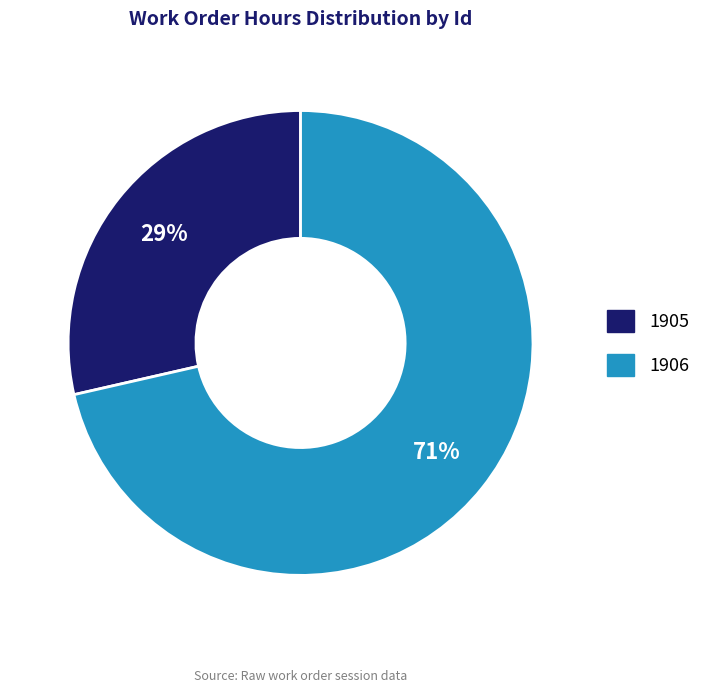

What is the ratio of the value at 1905 to the value at 1906?

0.4